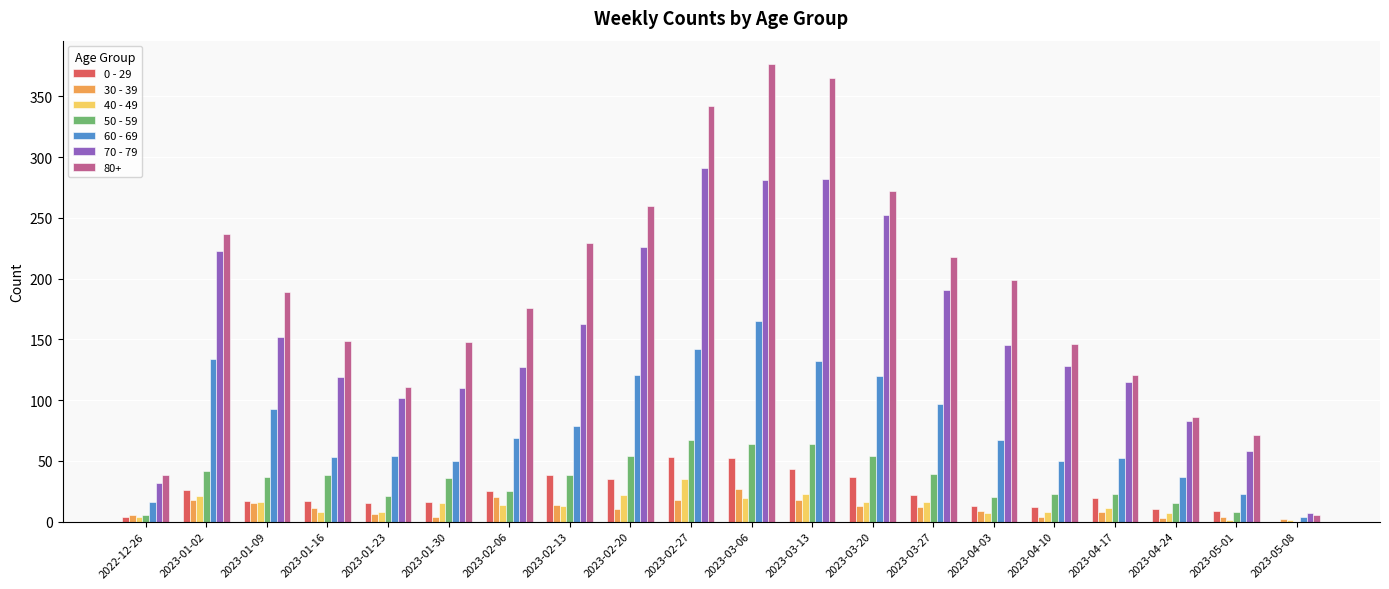

What is the greatest value displayed?

377